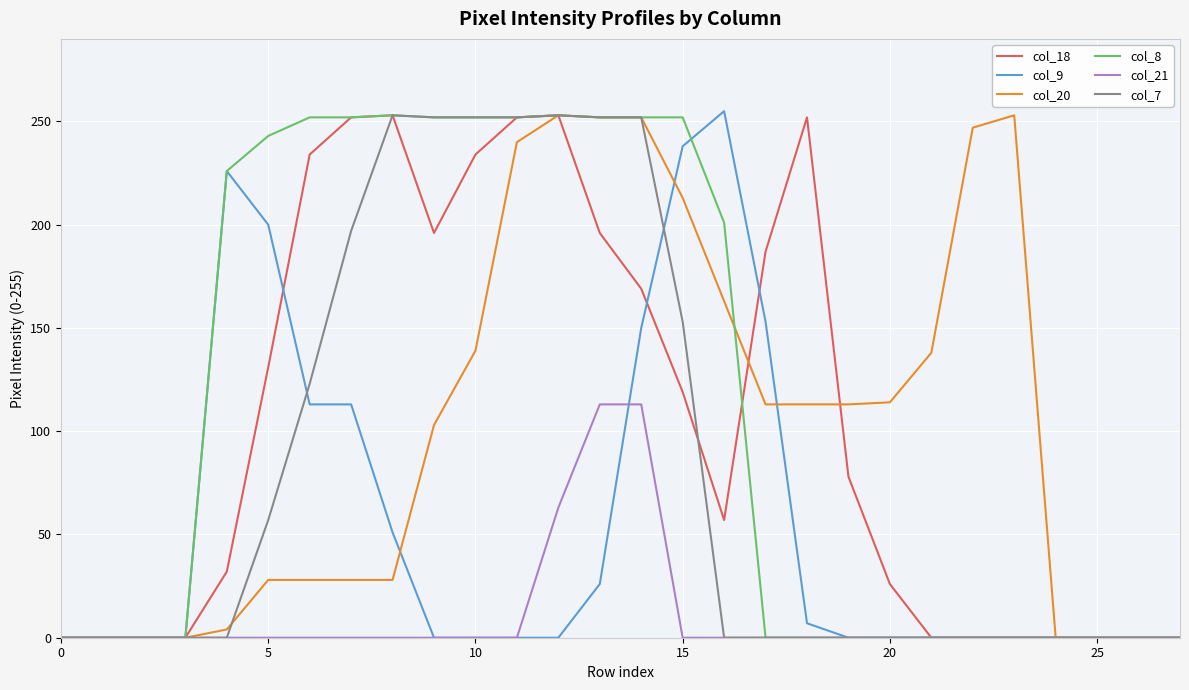

What is the label of the 19th point from the right?

9